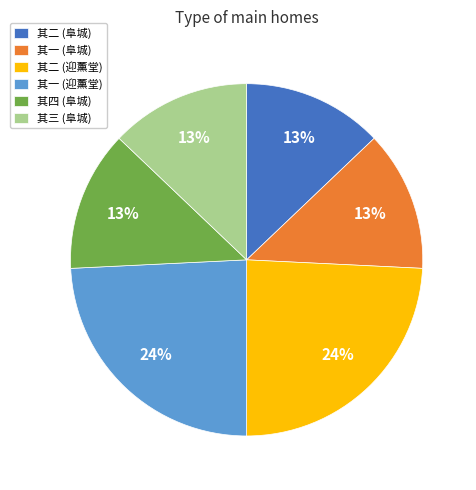

Is there any slice that represents more than half of the pie?

No